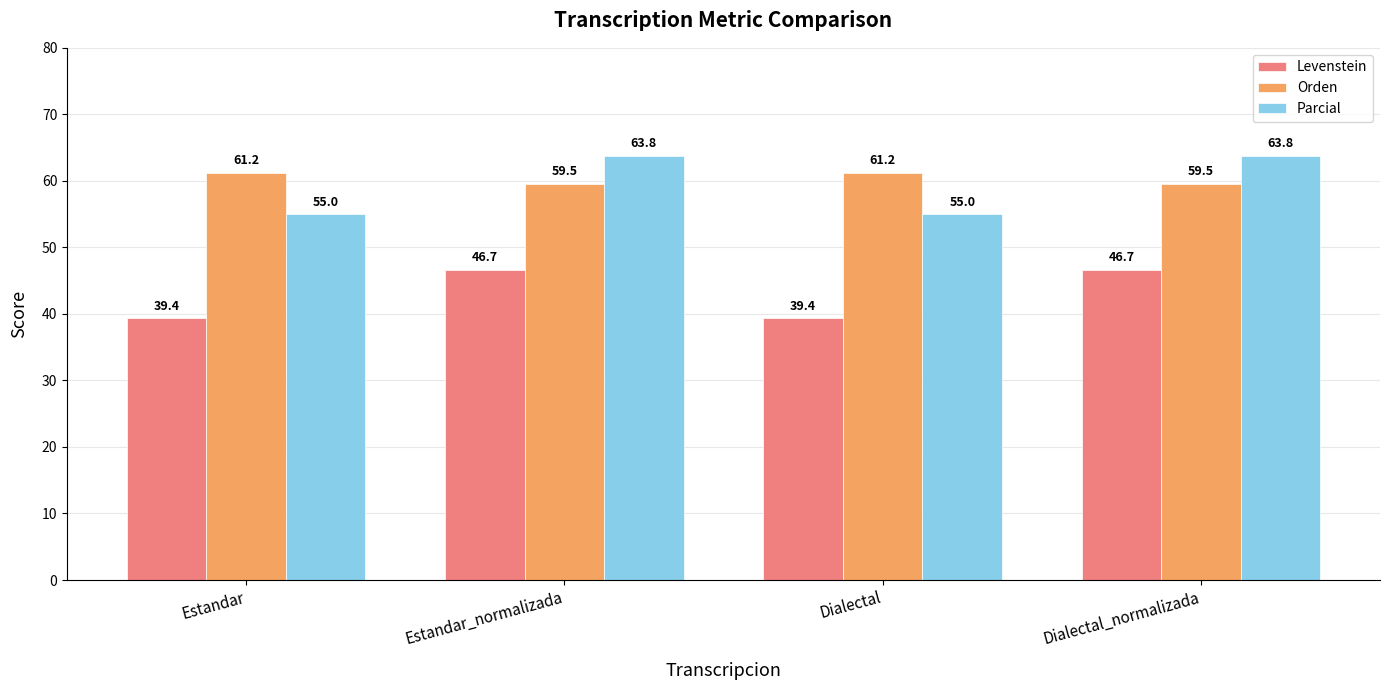

What is the smallest value displayed?

39.4